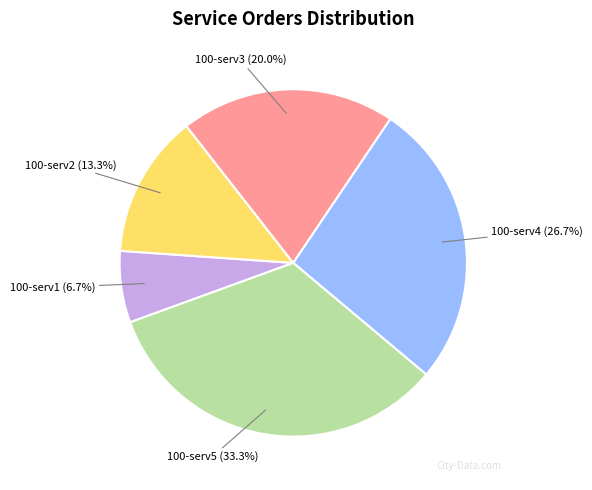

To the nearest percent, what portion does 100-serv5 represent?

33%